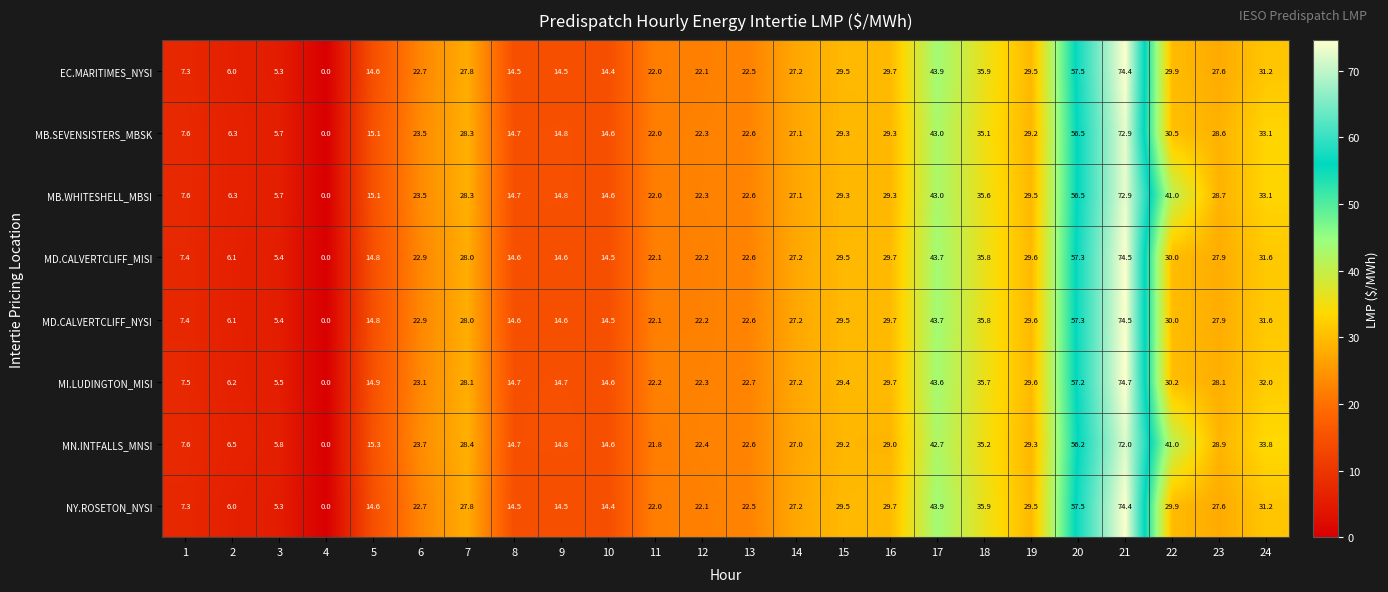

List the labels in order of MN.INTFALLS_MNSI value, smallest first.

4, 3, 2, 1, 10, 8, 9, 5, 11, 12, 13, 6, 14, 7, 23, 16, 15, 19, 24, 18, 22, 17, 20, 21